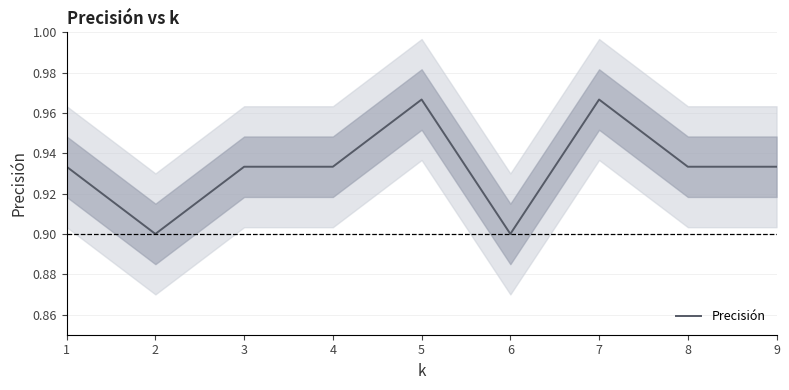

Reading left to right, what are all the values shown in this chart?

0.9	0.9	0.9	0.9	1.0	0.9	1.0	0.9	0.9